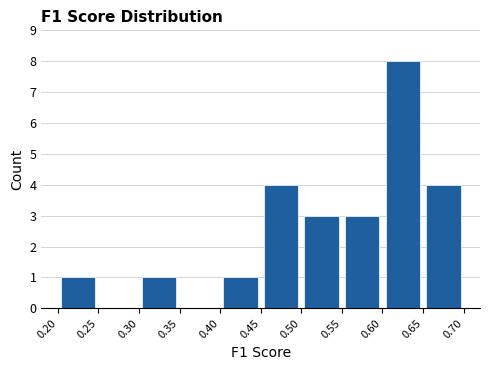

Reading left to right, list every bar in this chart as the range it spans on the x-axis followed by its height. The values are not printed on the chart, so give them approximately, as read against the axis.

0.20 to 0.25: 1
0.25 to 0.30: 0
0.30 to 0.35: 1
0.35 to 0.40: 0
0.40 to 0.45: 1
0.45 to 0.50: 4
0.50 to 0.55: 3
0.55 to 0.60: 3
0.60 to 0.65: 8
0.65 to 0.70: 4